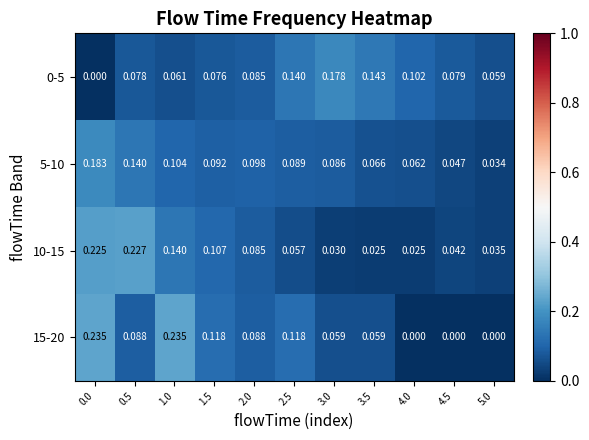

Is the value of 5-10 at 1.0 greater than the value of 0-5 at 2.0?

Yes